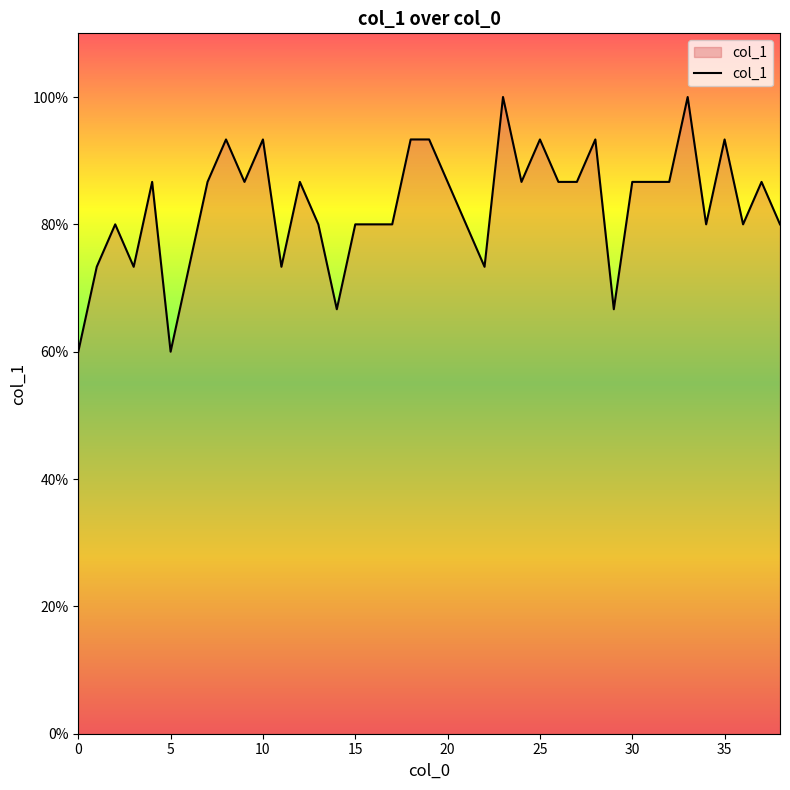

At which category does the data reach its first local valley?

3